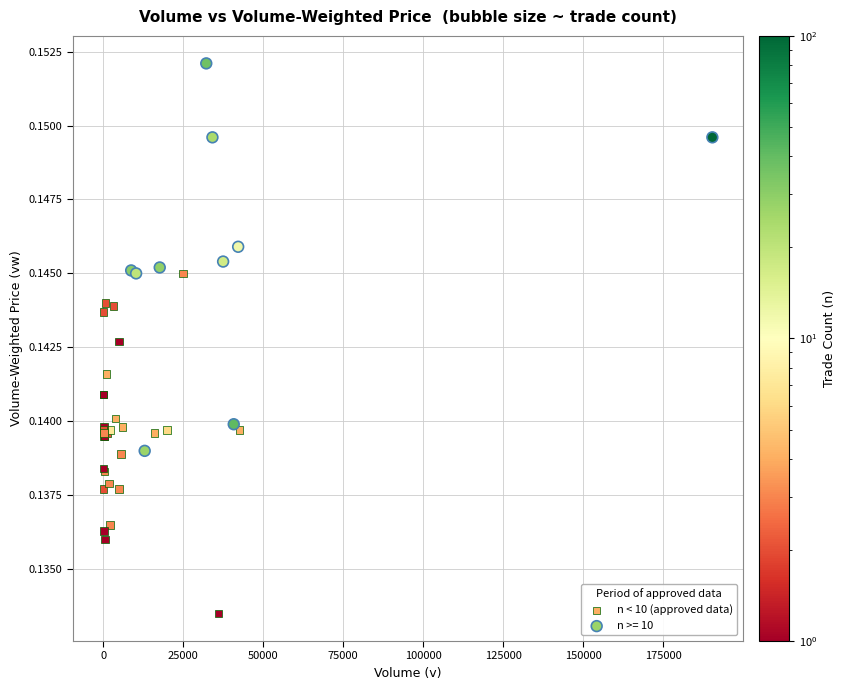

Which series reaches the maximum Y coordinate?

n >= 10